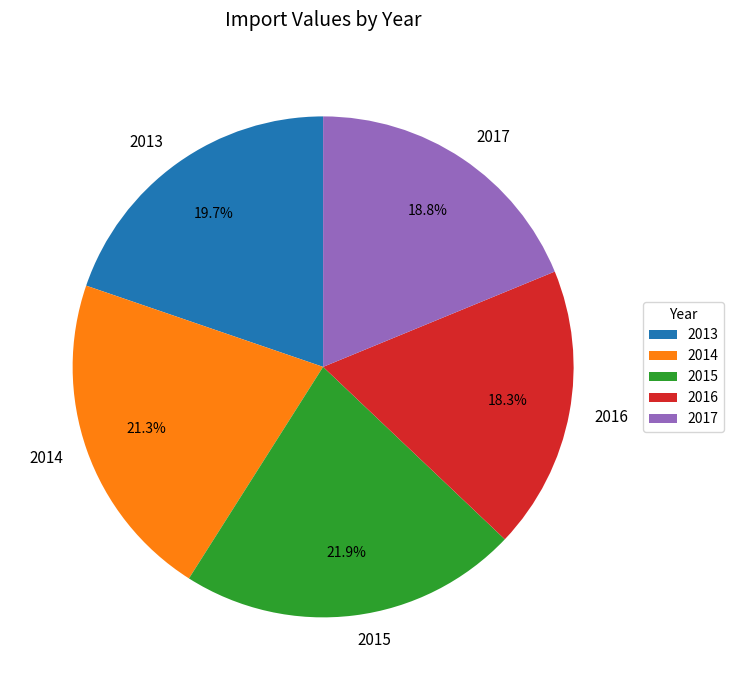

True or false: 2016 accounts for 6% of the total.

False